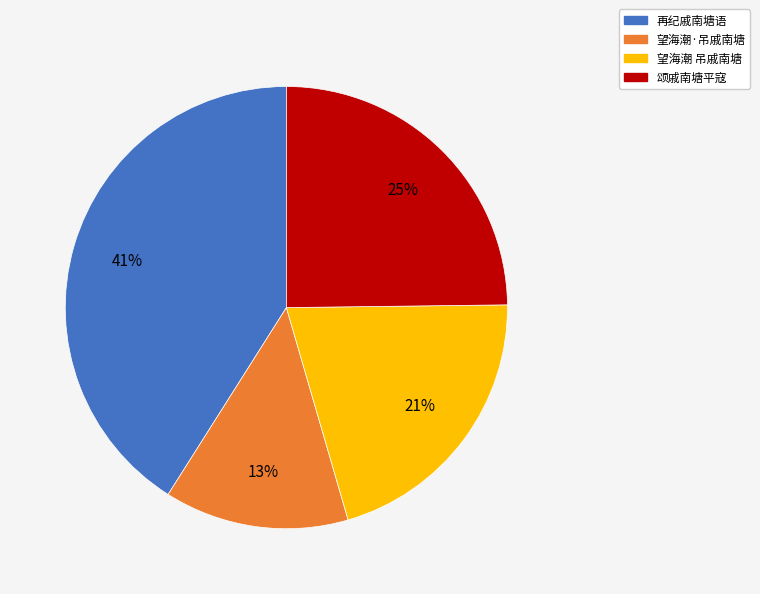

To the nearest percent, what is the average slice percentage?

25%